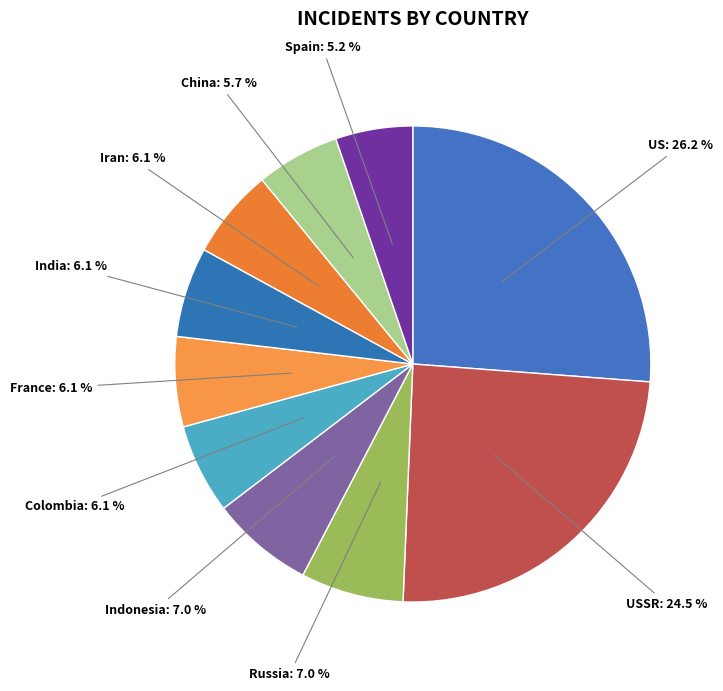

Do US and China together represent more than half of the pie?

No